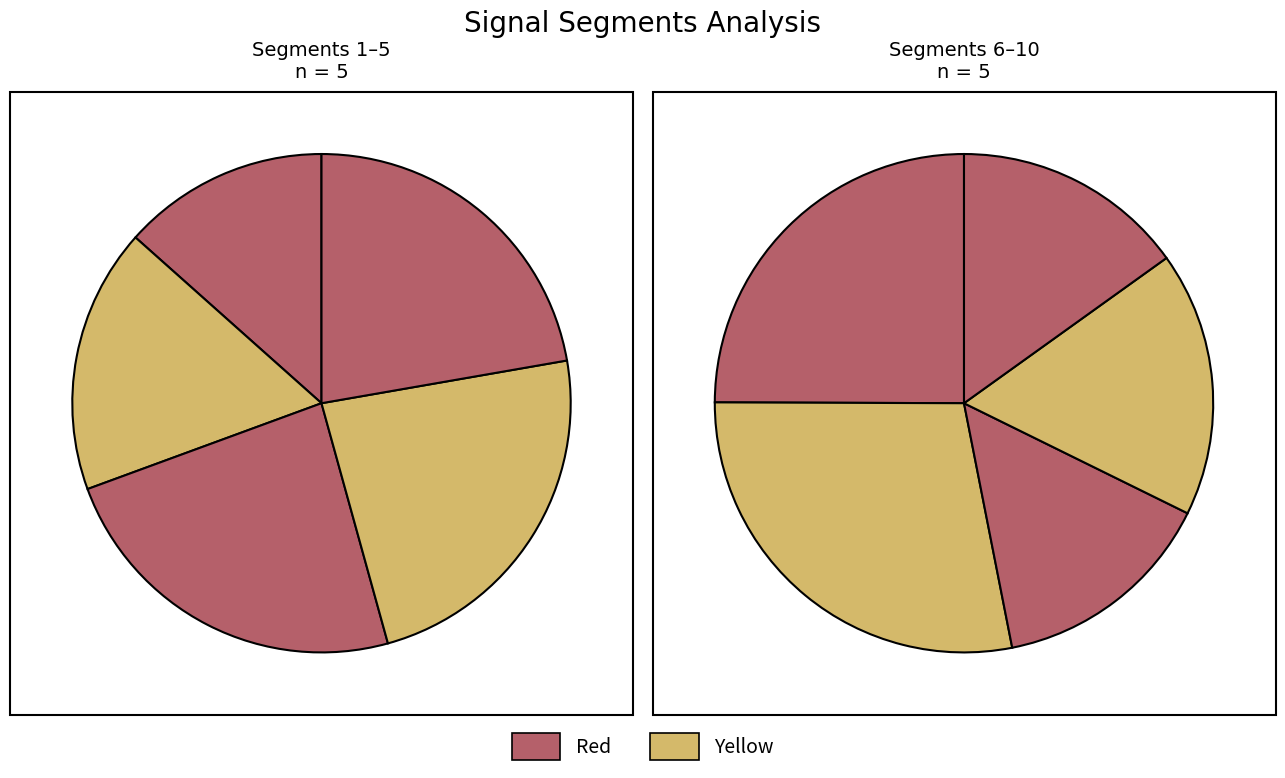

To the nearest percent, what is the difference between the largest and smallest slice percentages?

13%